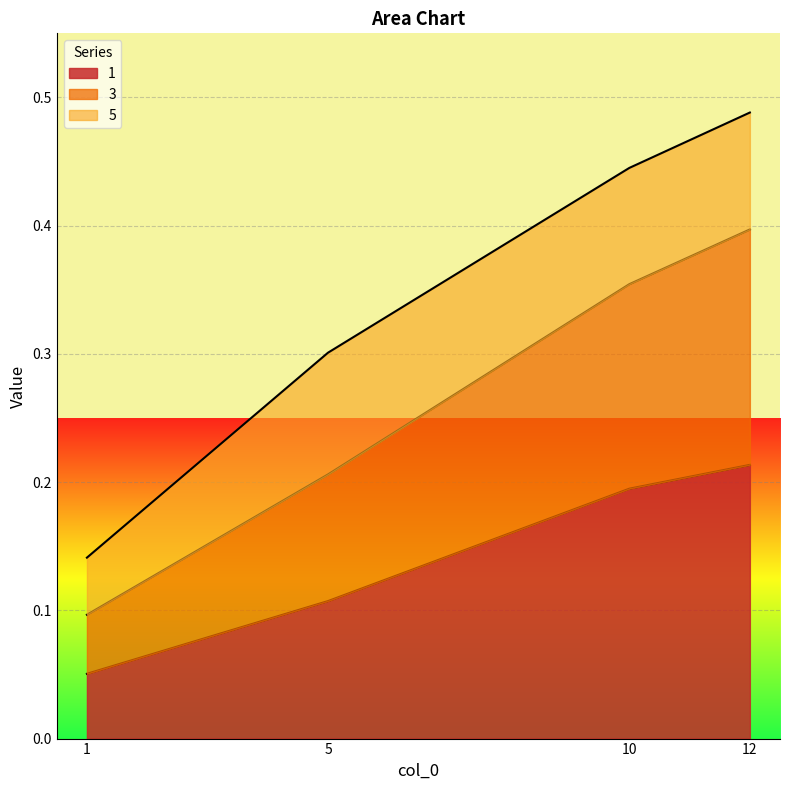

List the labels in order of 1 value, smallest first.

1, 5, 10, 12